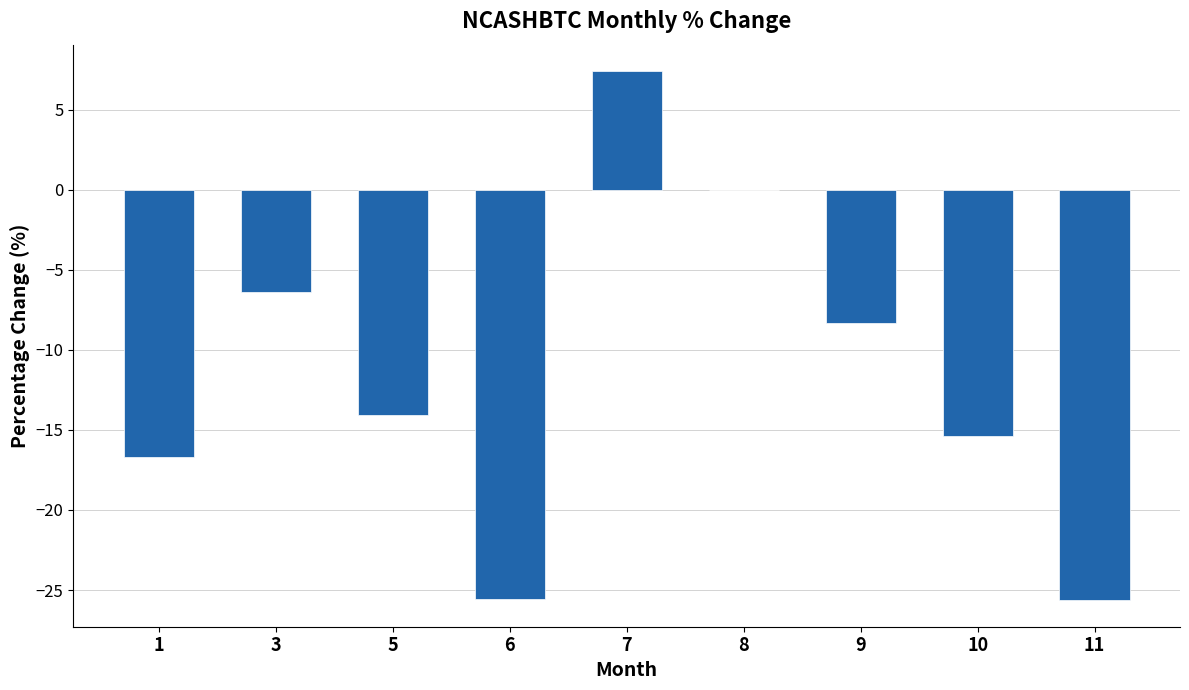

Reading right to left, list all the values displayed in this chart.

-25.6	-15.4	-8.3	0.0	7.4	-25.6	-14.0	-6.4	-16.7